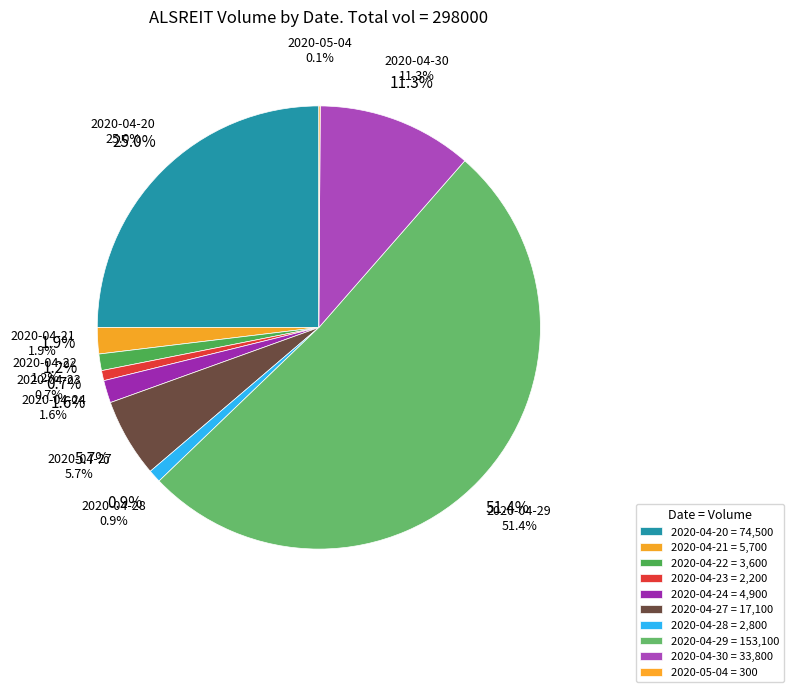

Rank the categories by value from highest to lowest.

2020-04-29, 2020-04-20, 2020-04-30, 2020-04-27, 2020-04-21, 2020-04-24, 2020-04-22, 2020-04-28, 2020-04-23, 2020-05-04